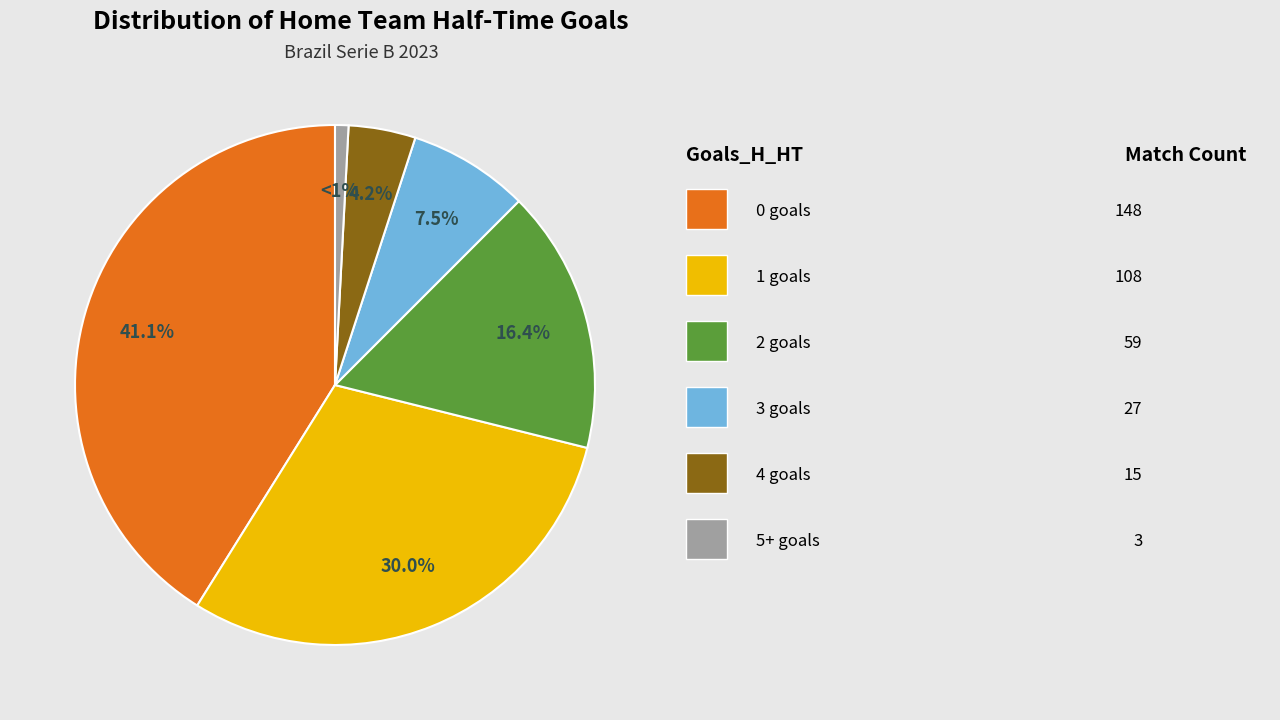

Is there any slice that represents more than half of the pie?

No